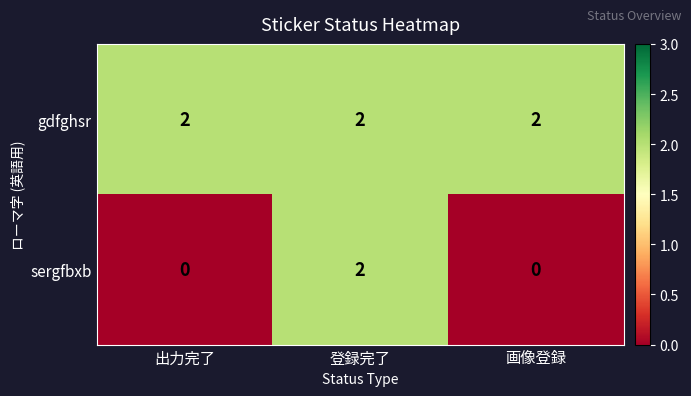

How many sergfbxb values are between 0 and 2?

3